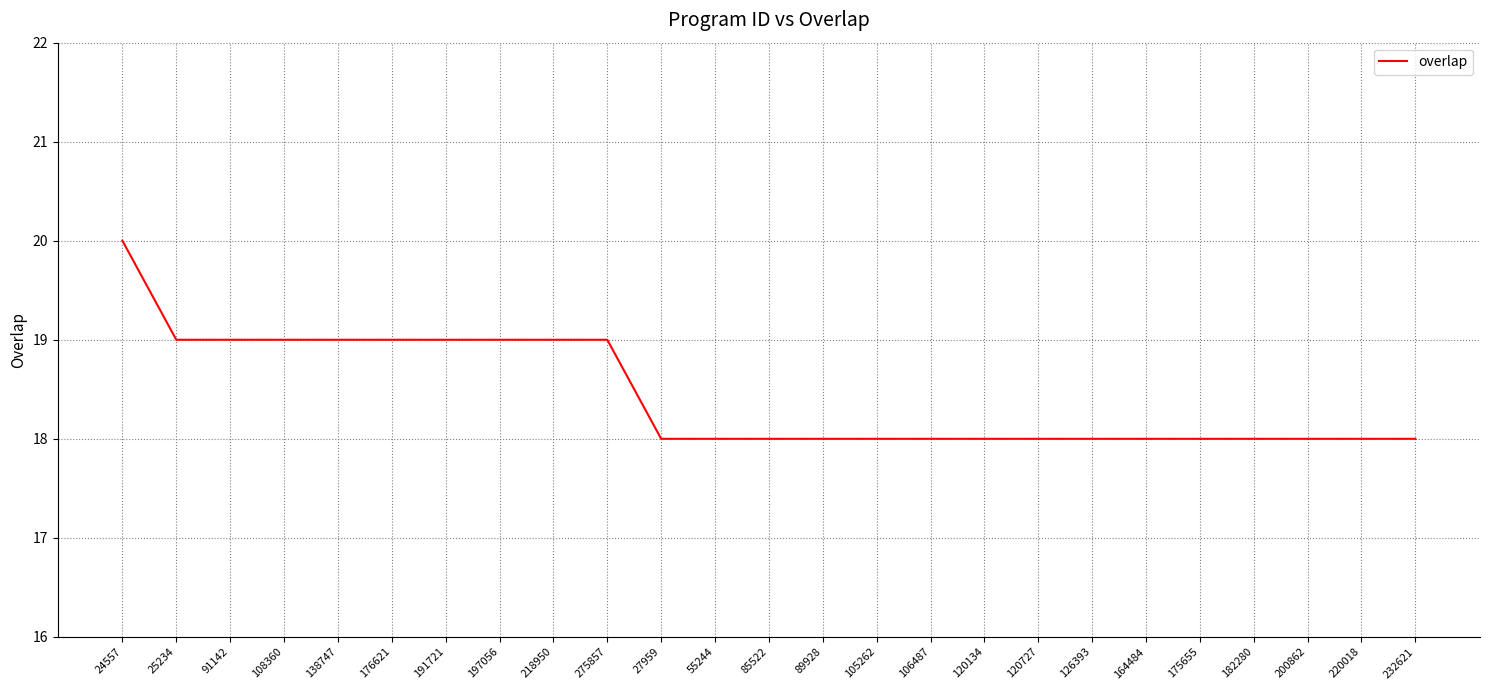

What position from the right is 175655?

5